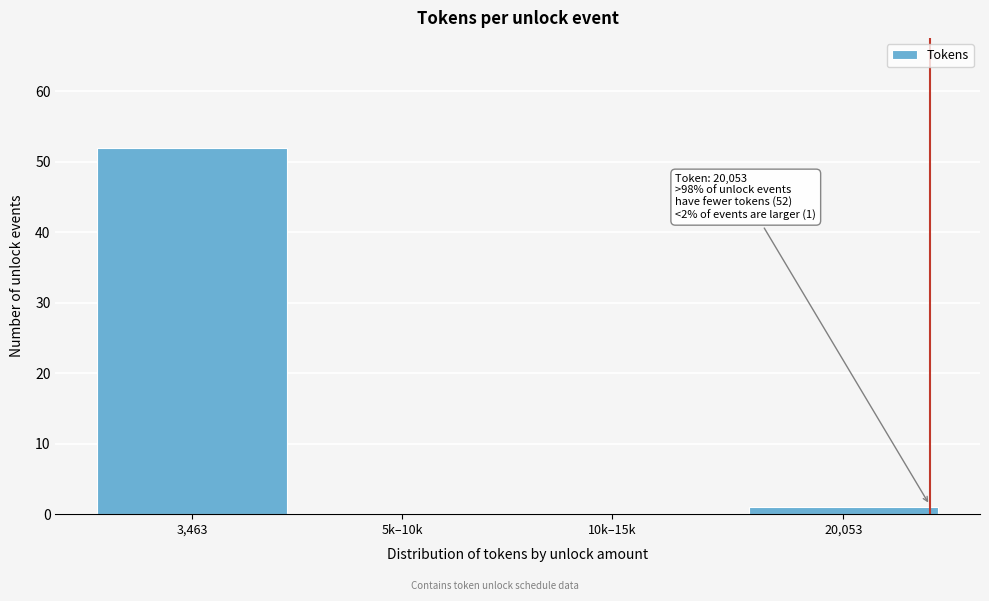

Reading left to right, extract all data points from this chart.

3,463=52	5k–10k=0	10k–15k=0	20,053=1